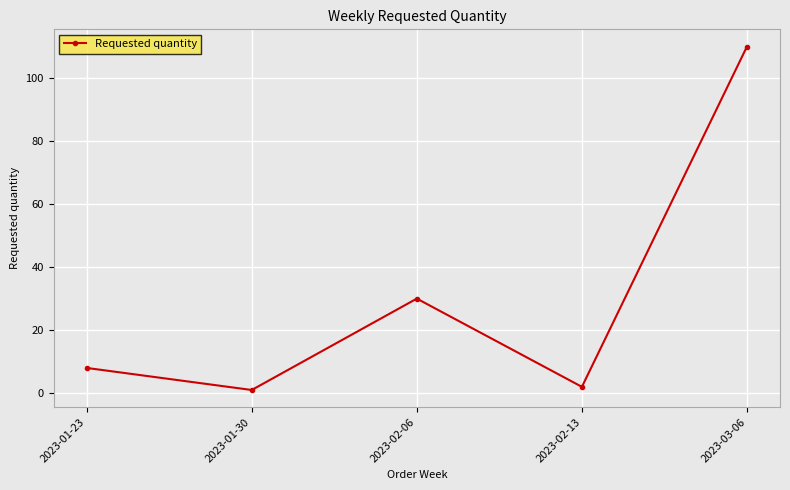

Which label corresponds to the largest value in the chart?

2023-03-06